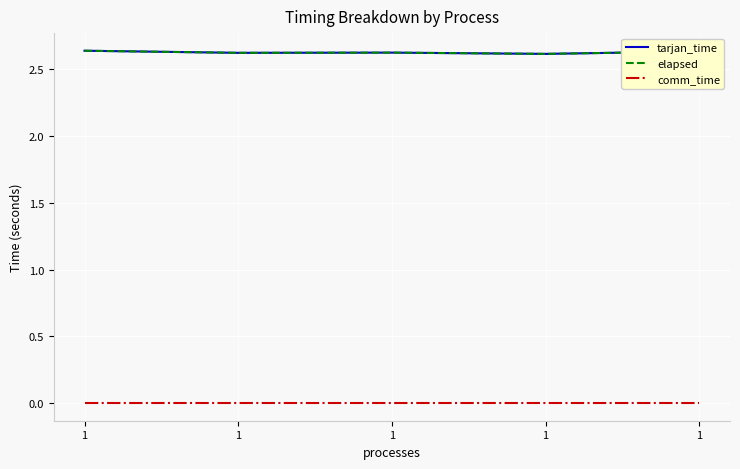

In tarjan_time, how many points are higher than both neighbors (excluding endpoints)?

1